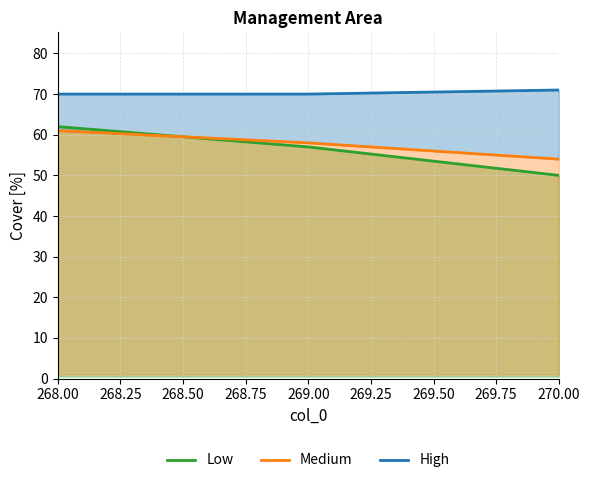

List the series in order of their peak value, highest first.

High, Low, Medium